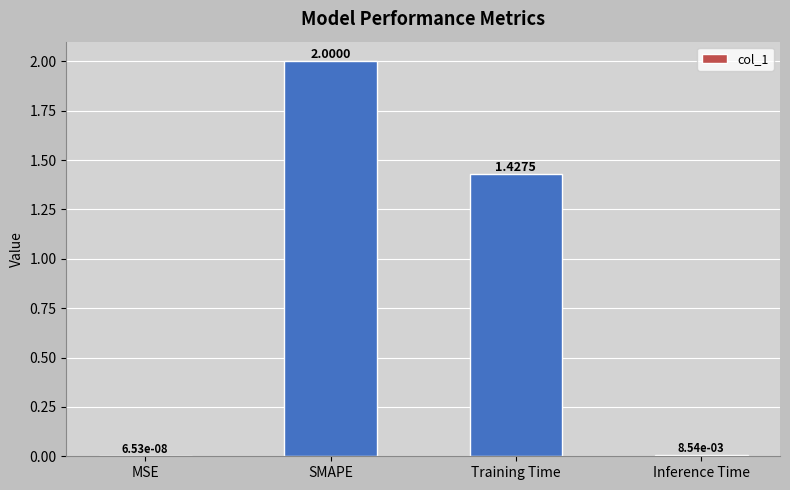

What is the sum of all values?

3.4